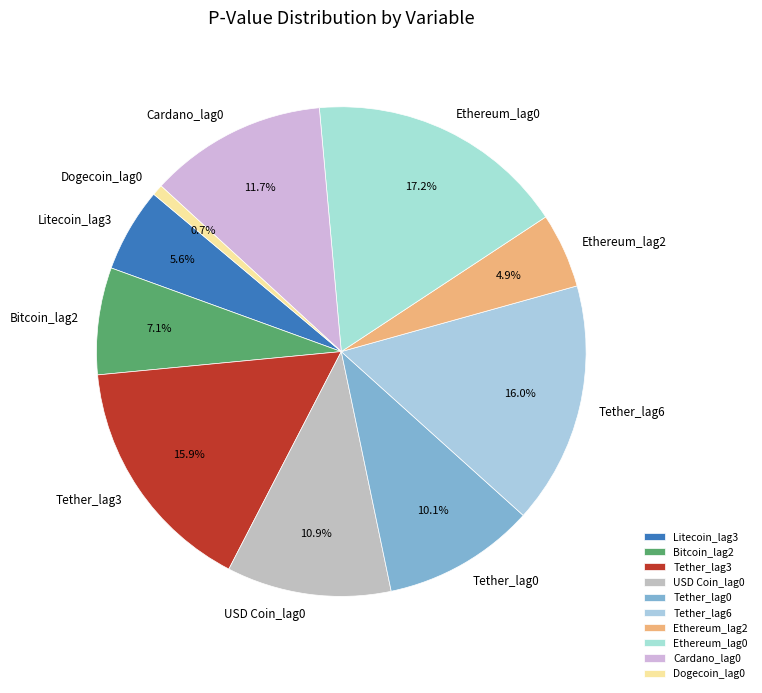

Combined, do Tether_lag6 and Ethereum_lag0 account for over 50%?

No